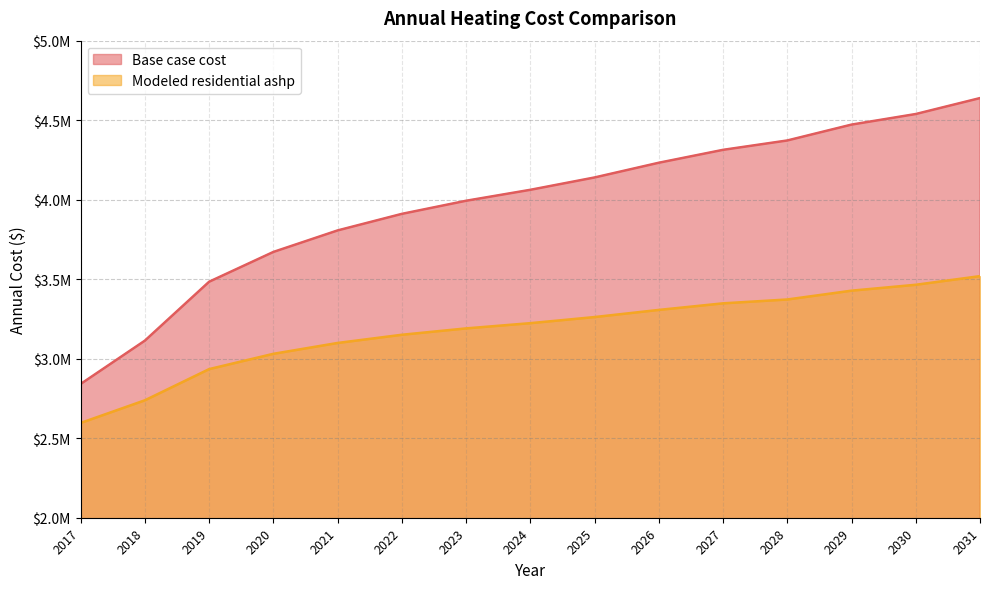

What is the sum of all Modeled residential ashp values?

47666004.7